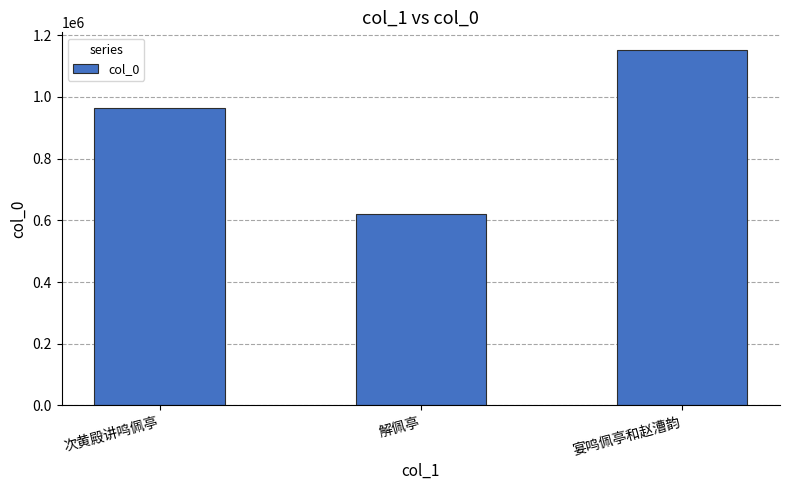

Reading right to left, what are all the values shown in this chart?

1151929	620744	963646